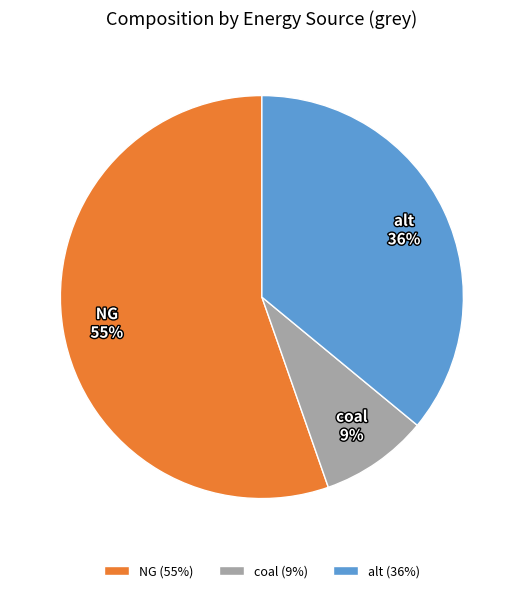

What is the majority slice?

NG